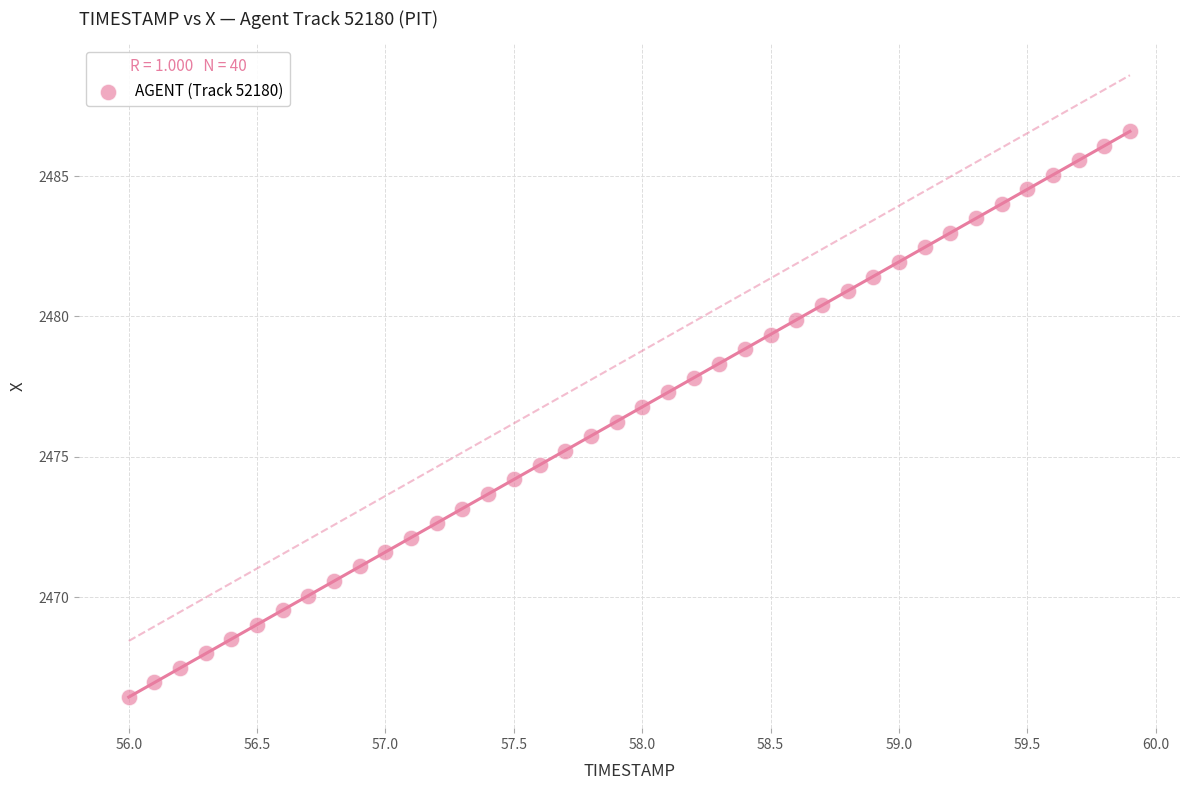

What is the range of X values (max minus min)?

3.9